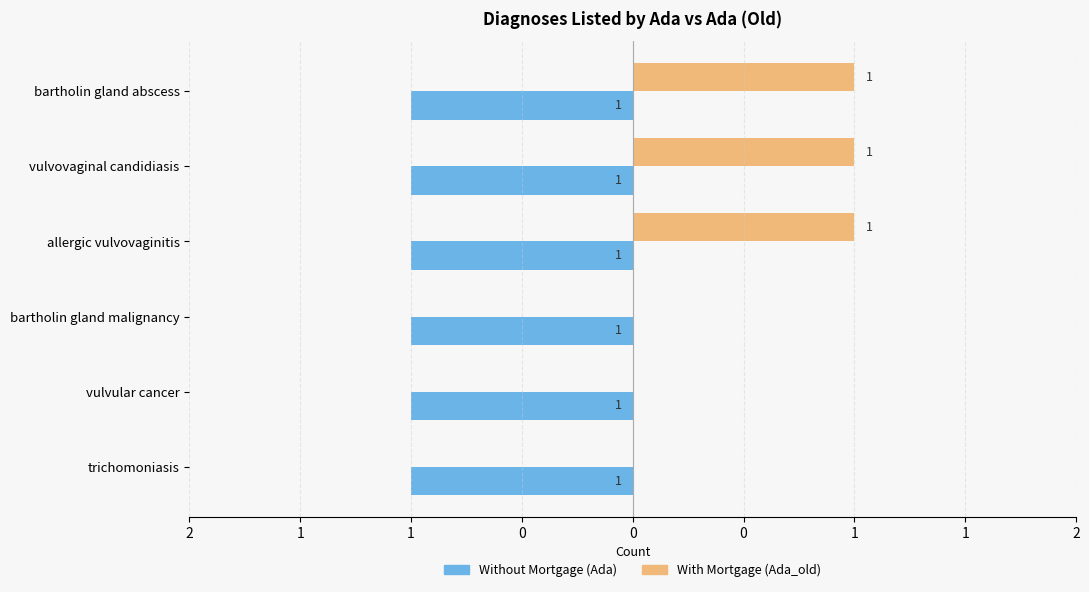

The With Mortgage series shows 0.0 at trichomoniasis. True or false?

True